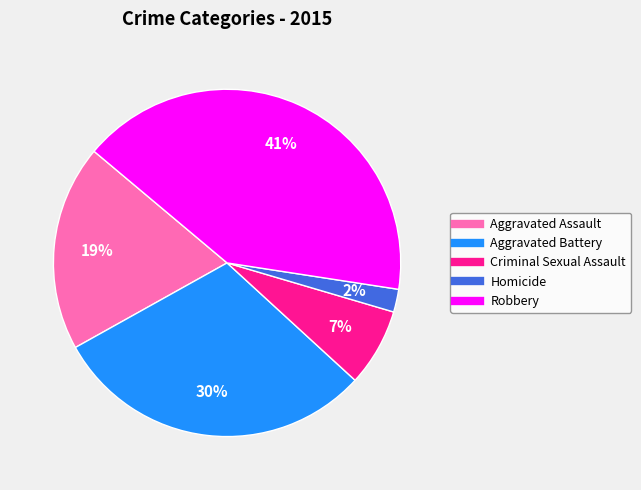

Is the sum of Homicide and Aggravated Assault greater than half?

No